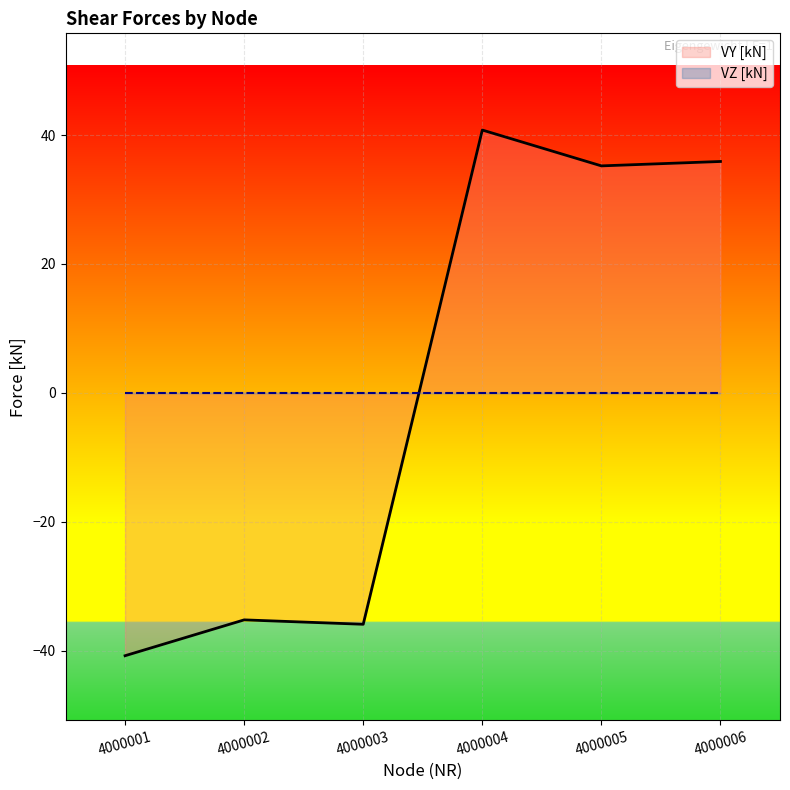

How many data points does each series have?

6